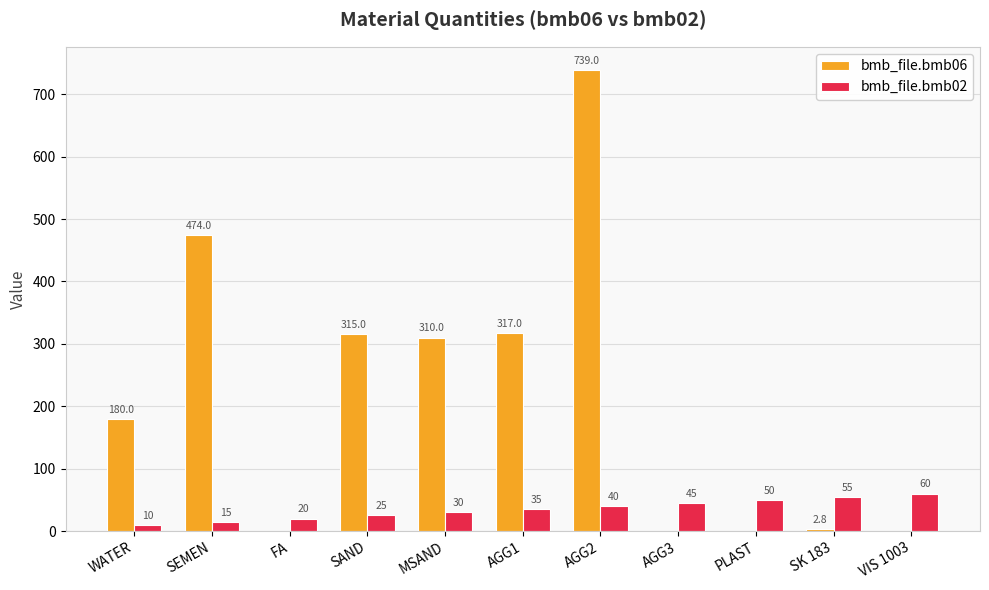

At which label is bmb_file.bmb06 closest to 369?

AGG1